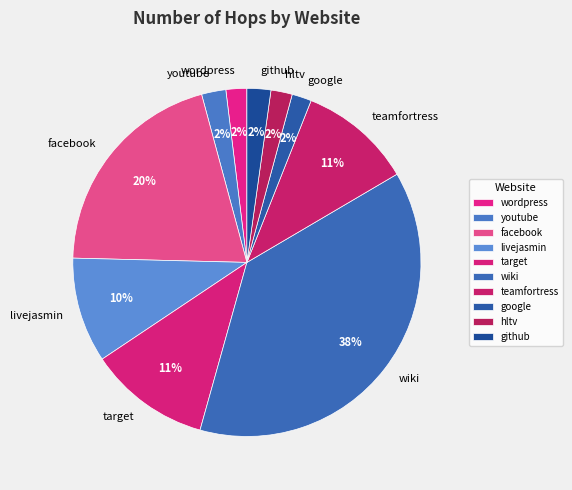

To the nearest percent, what percentage of the pie is livejasmin?

10%